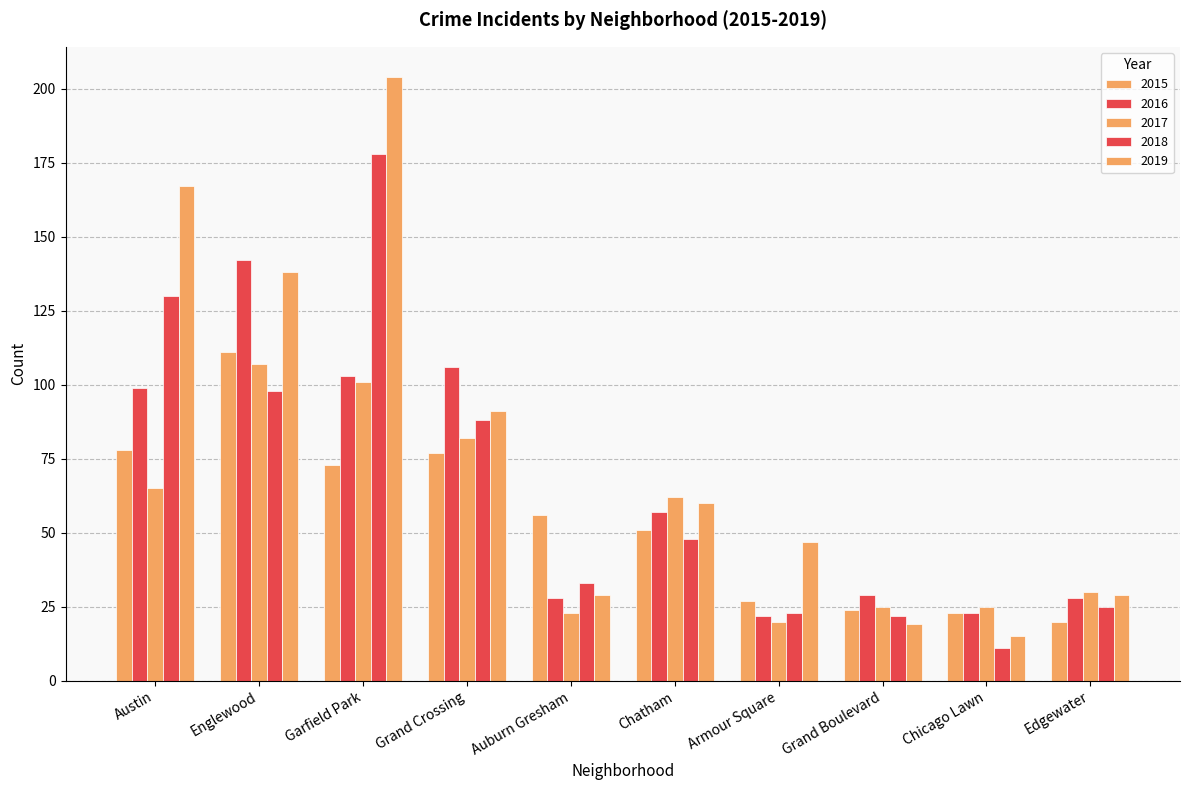

True or false: 2015 has a value of 20 at Edgewater.

True